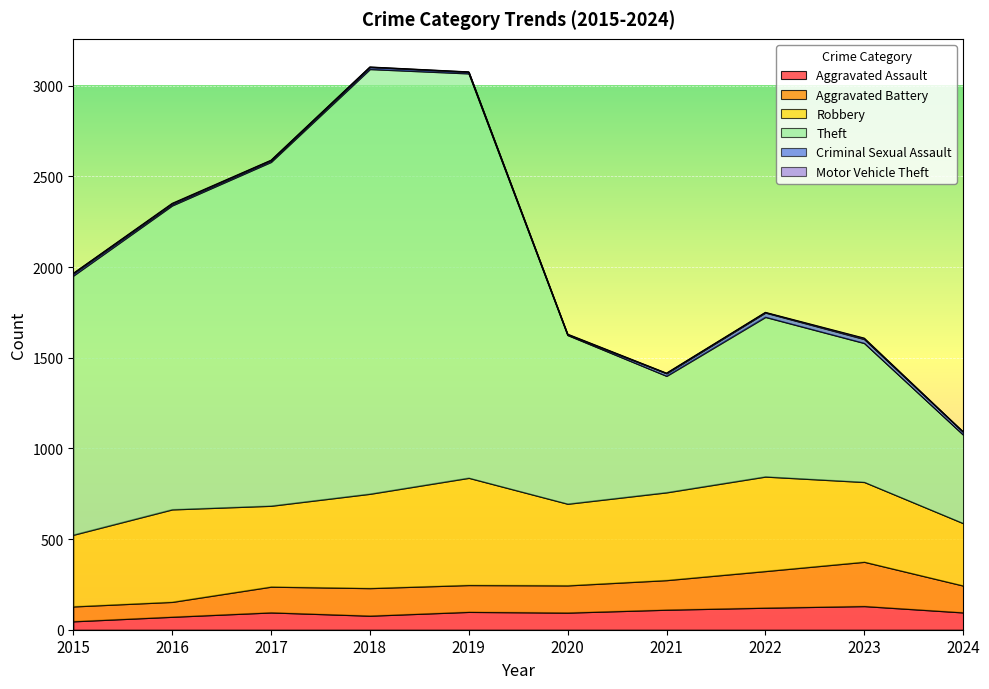

True or false: Theft has more than 1 interior local peaks.

True